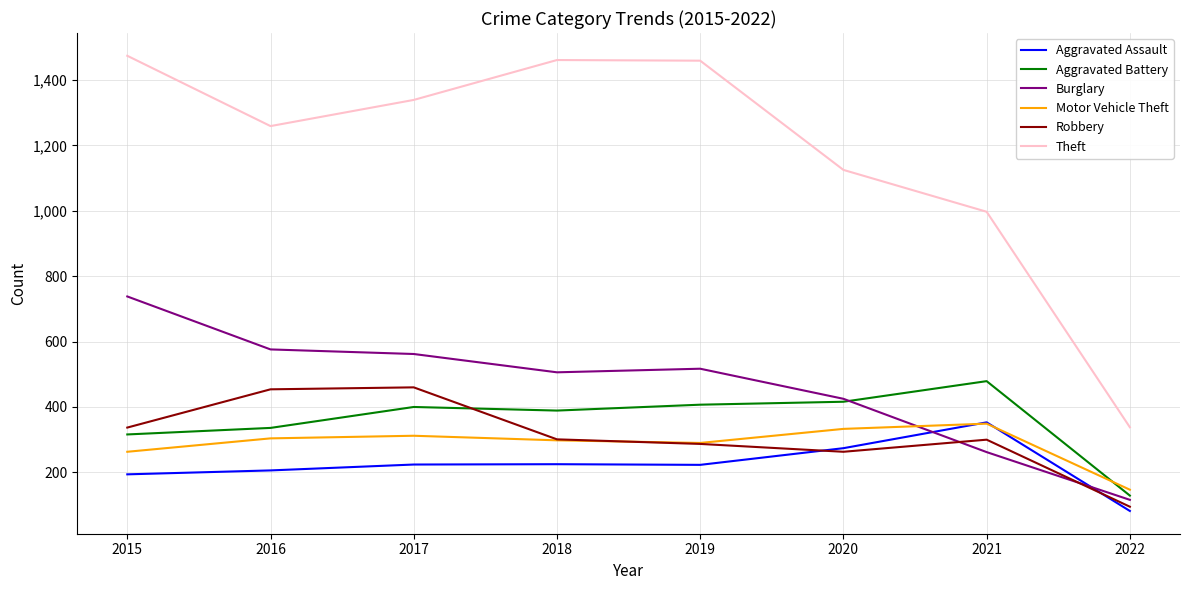

Is the value of Theft at 2019 greater than the value of Aggravated Assault at 2018?

Yes